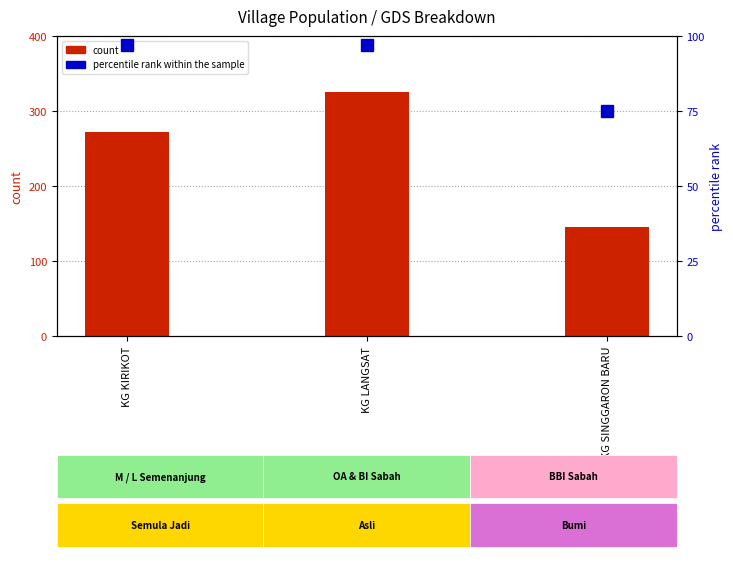

Which series has the largest range (max minus min)?

total